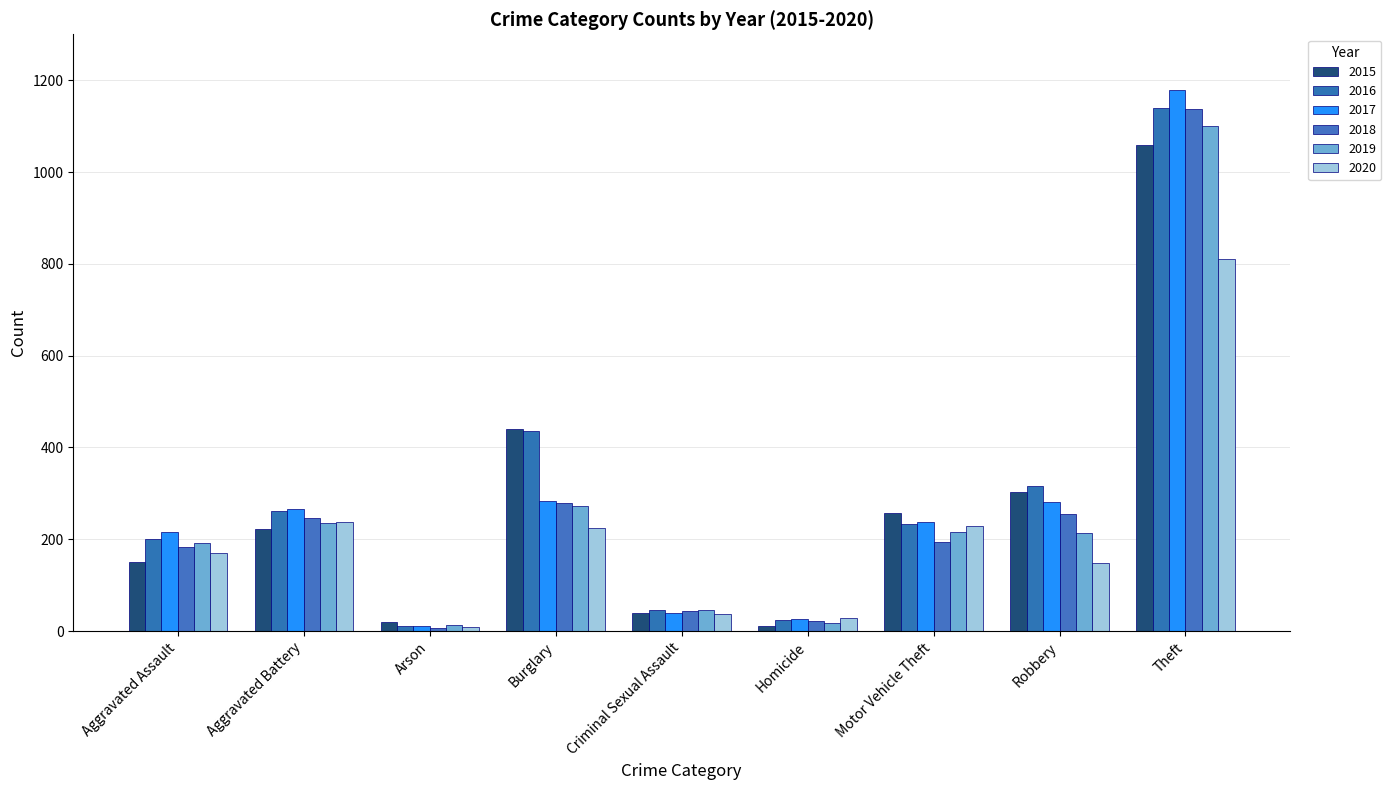

Read the 2018 value at Burglary.

280